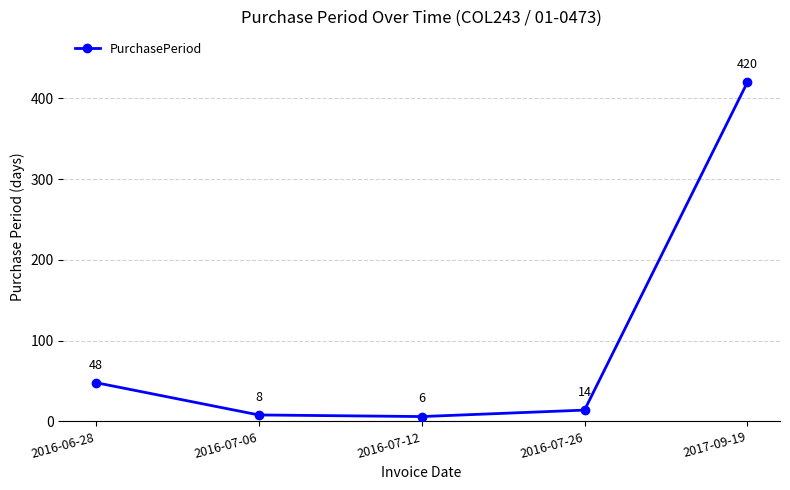

Does the chart display data point markers on the line(s)?

Yes